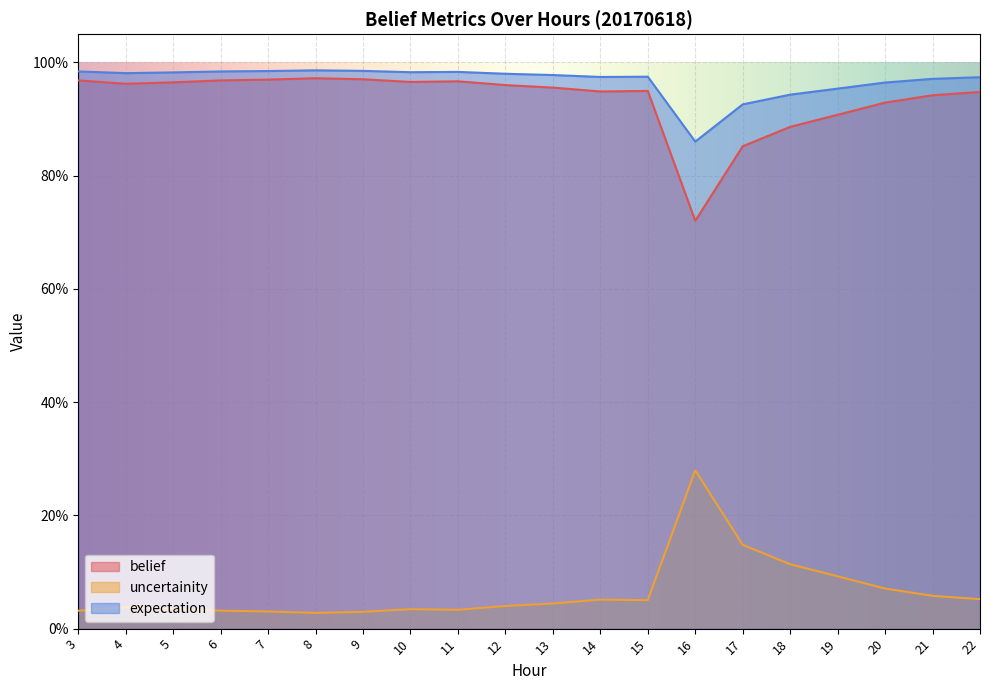

True or false: belief and expectation intersect in this chart.

False